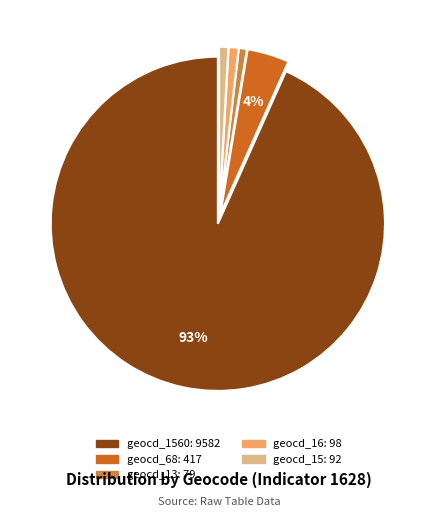

Is there a majority slice in this chart?

Yes